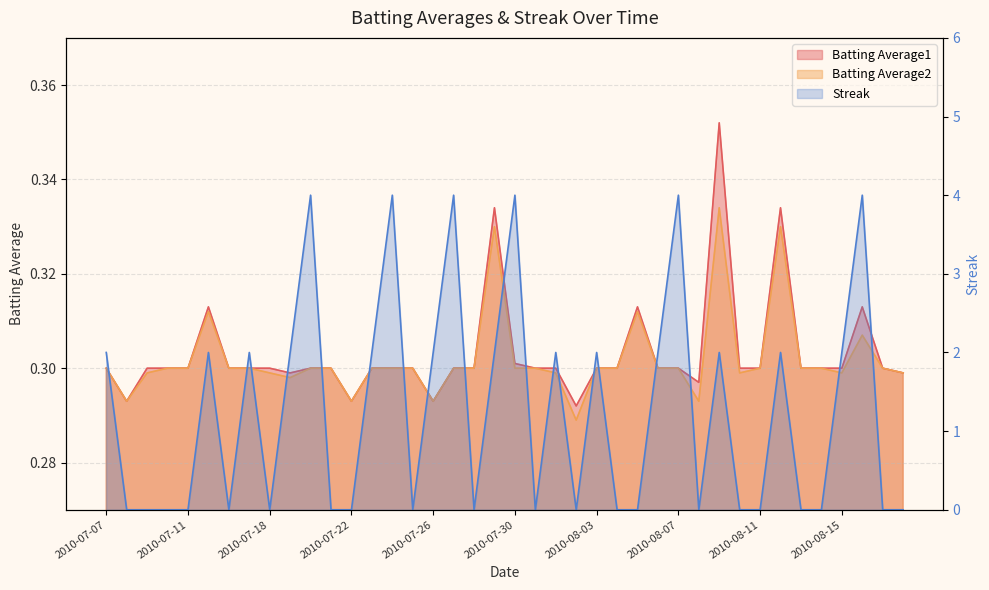

What is the label of the 23rd point from the right?

2010-07-27